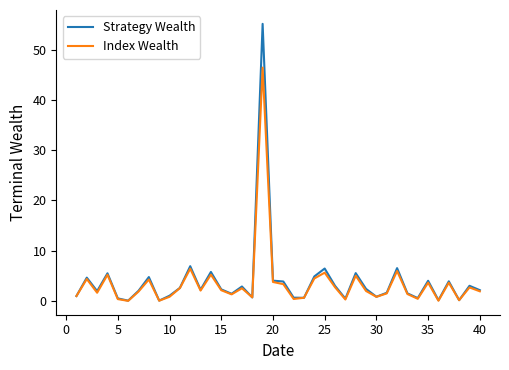

Count the number of categories in the chart.

40